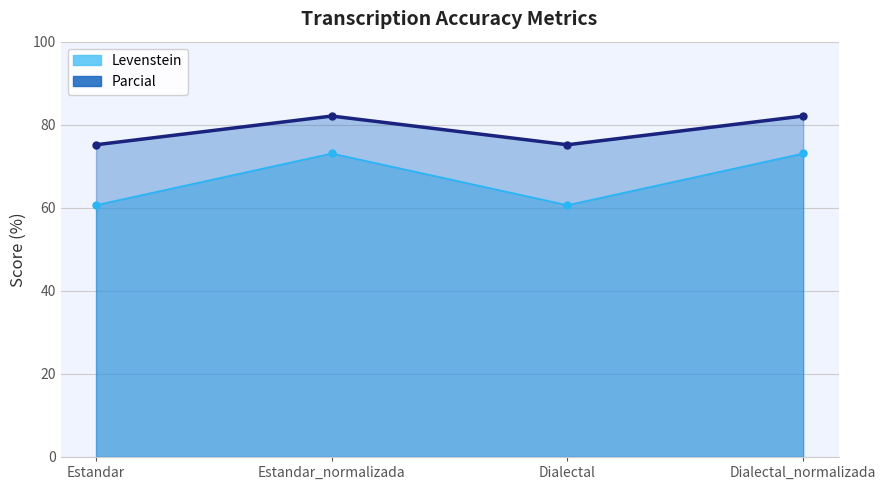

What is the difference between the maximum and second lowest values in the Levenstein series?

12.4